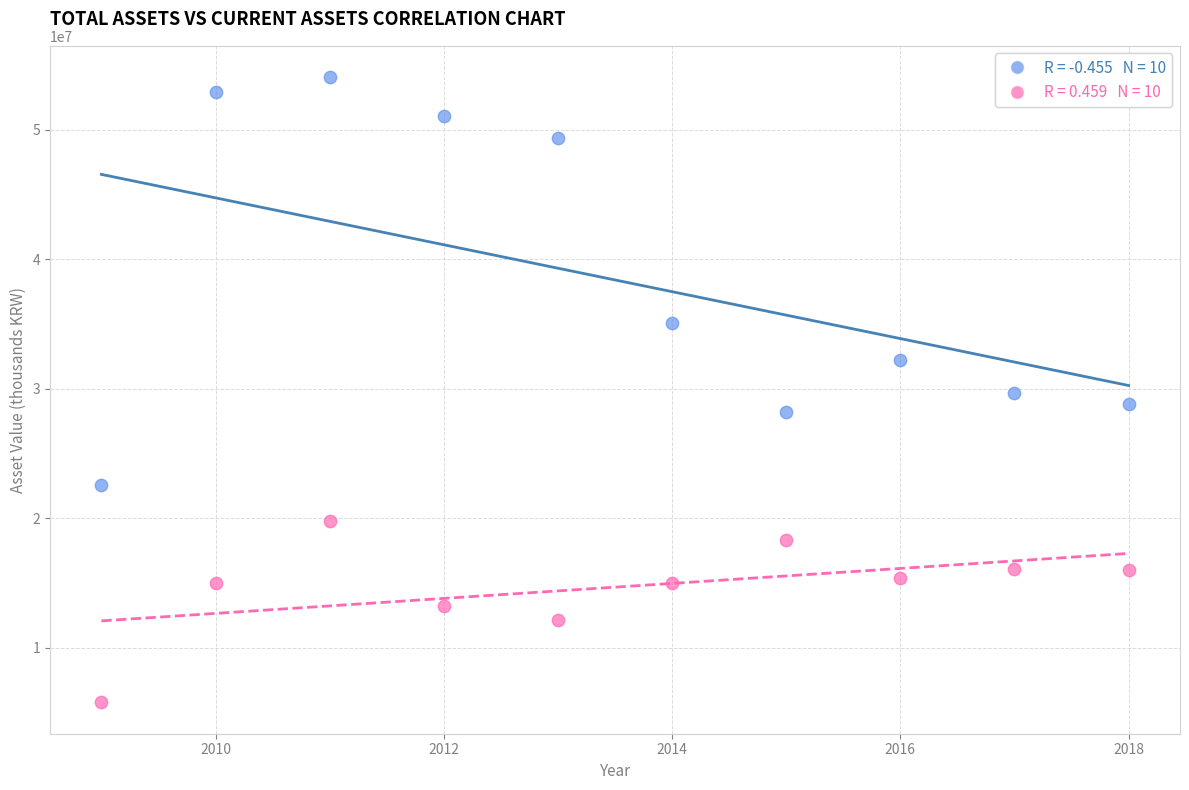

Across all data points, what is the range of X values (max minus min)?

9